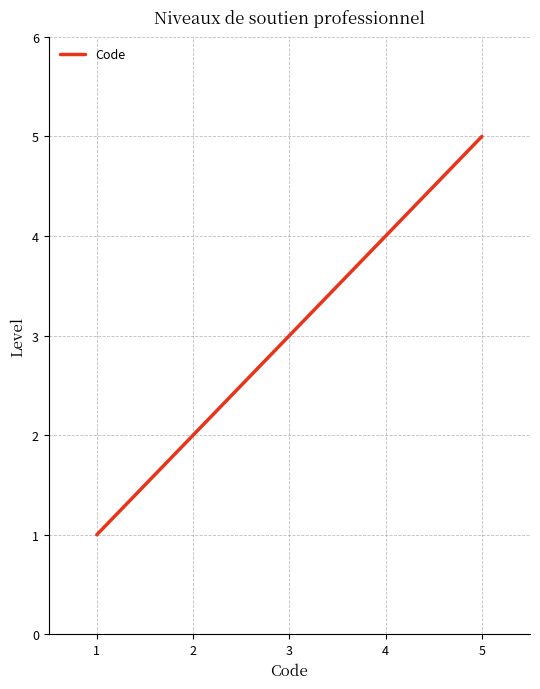

Approximately how many times larger is the value at 2 compared to 1?

2.0